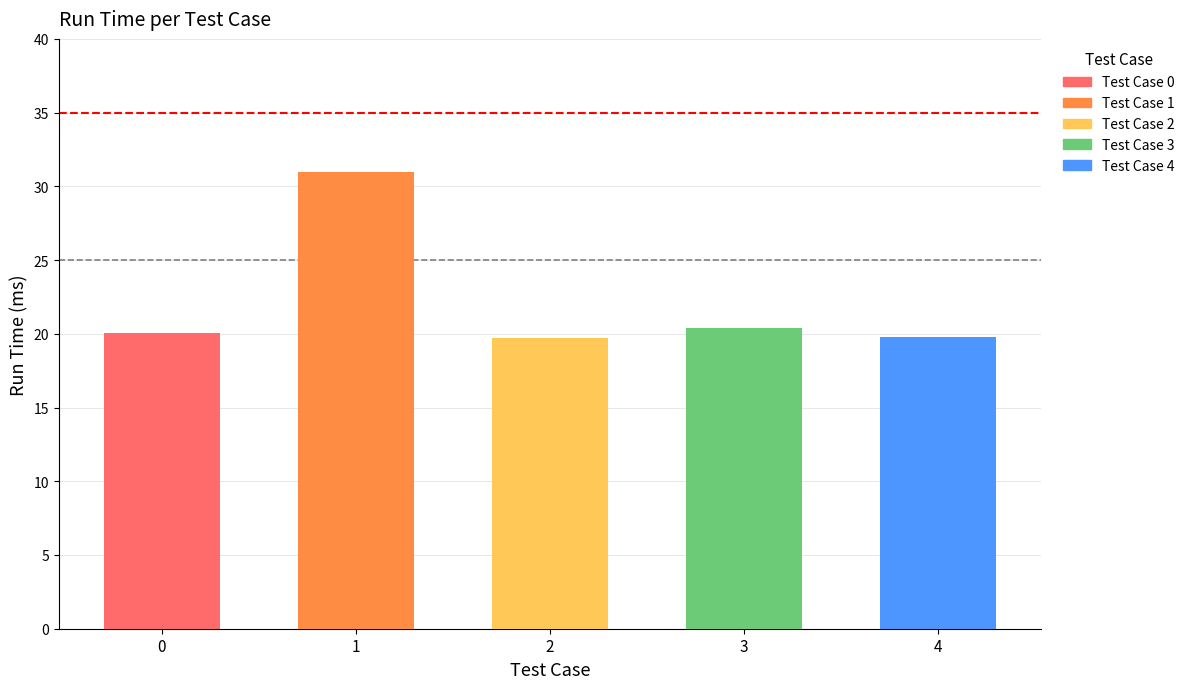

What is the change in value from 1 to 4?

-11.2